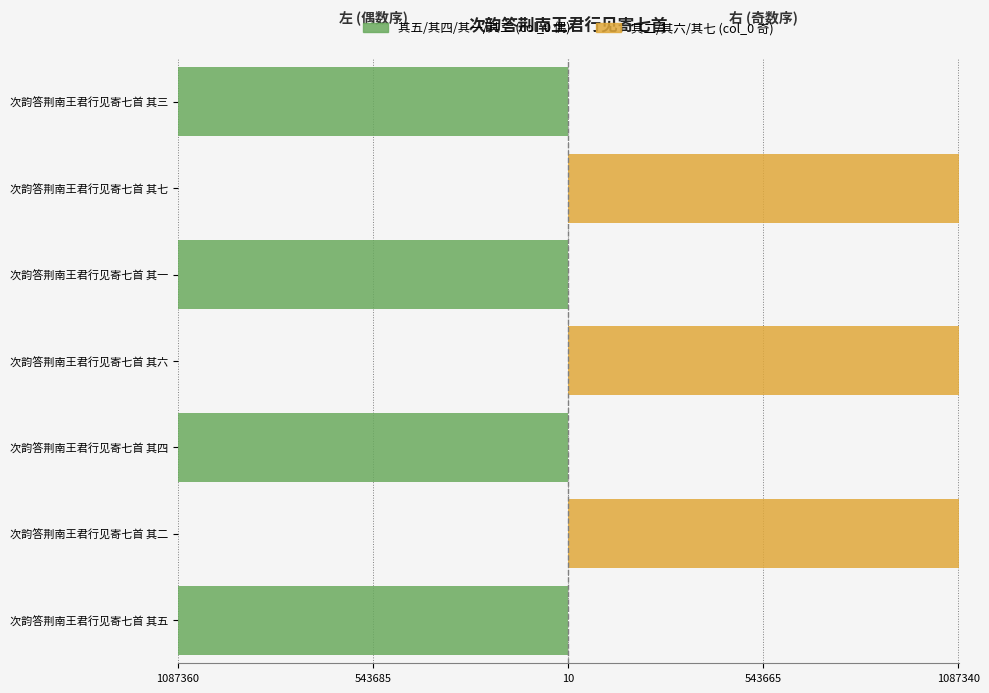

Reading left to right, what are all the values shown in this chart?

其五/其四/其一/其三: -1087353	0	-1087352	0	-1087349	0	-1087351
其二/其六/其七: 0	1087350	0	1087354	0	1087355	0